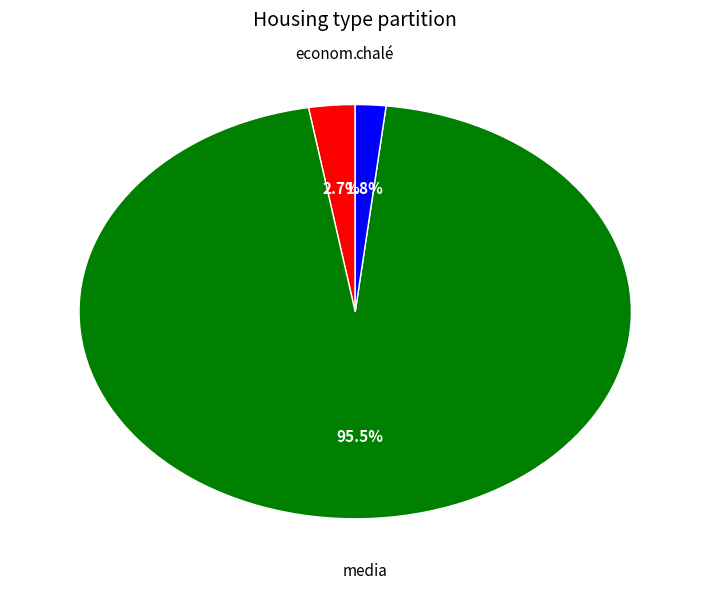

Is there any slice that represents more than half of the pie?

Yes